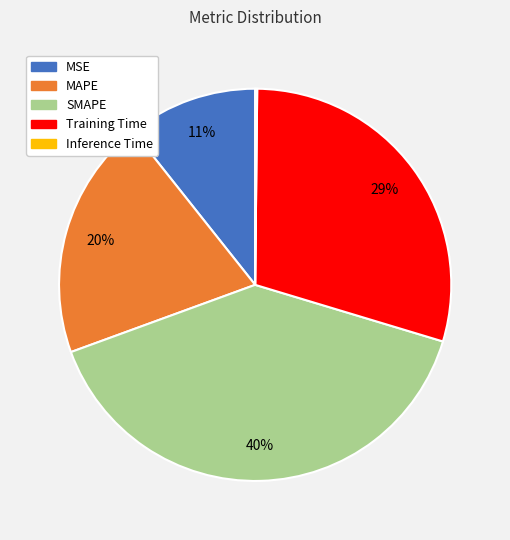

To the nearest percent, what is the difference between the SMAPE and MSE slice percentages?

29%